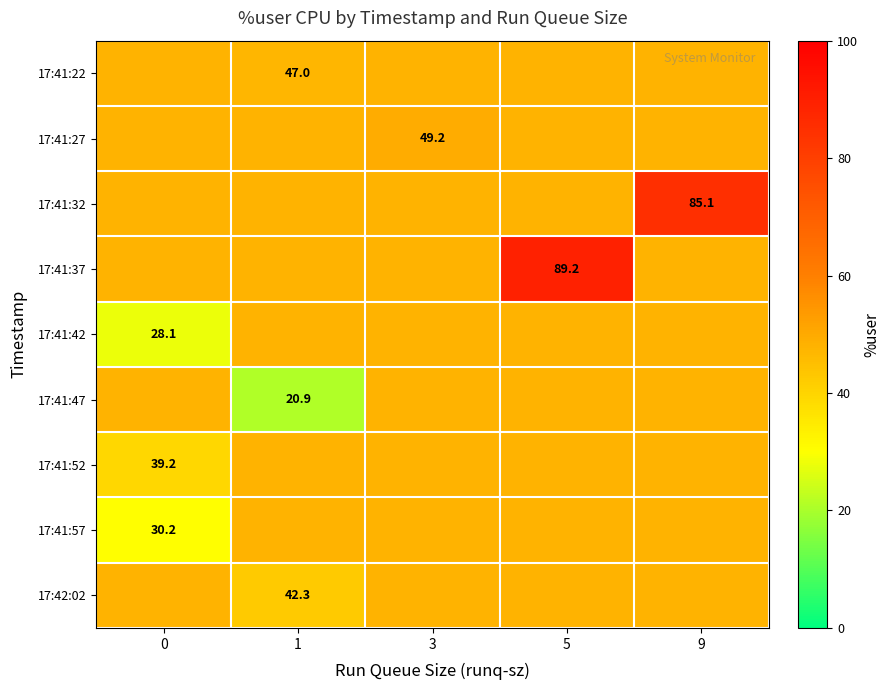

Which series changed the most between 0 and 1?

row_5